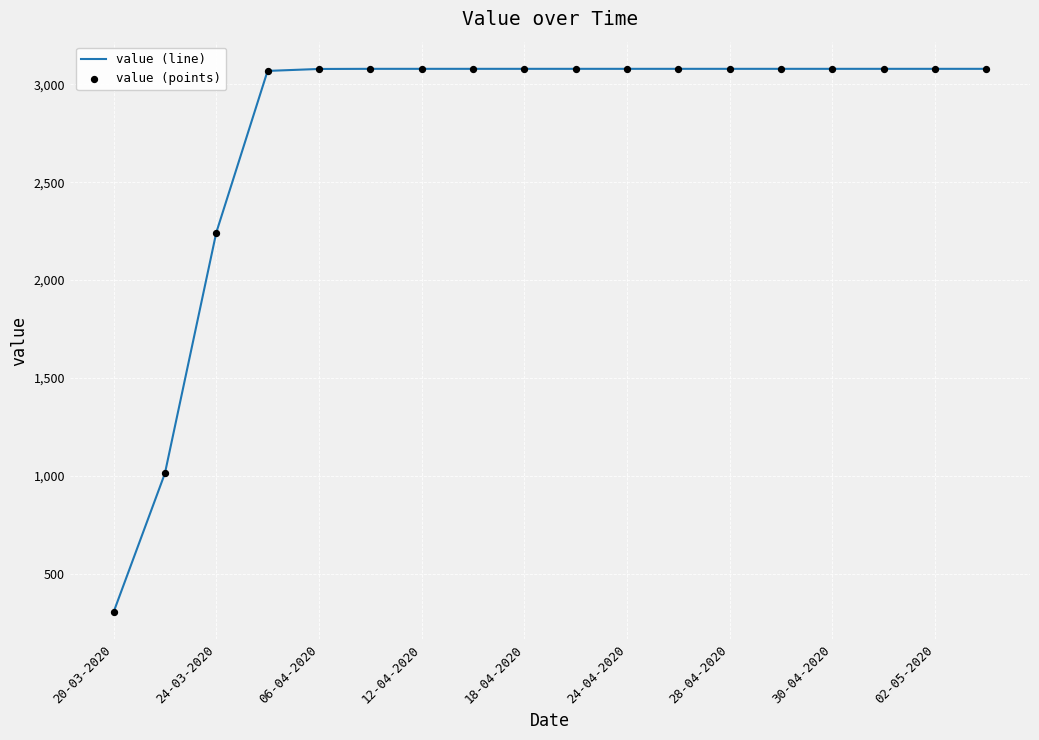

What is the difference between the maximum and minimum values?

2777.6